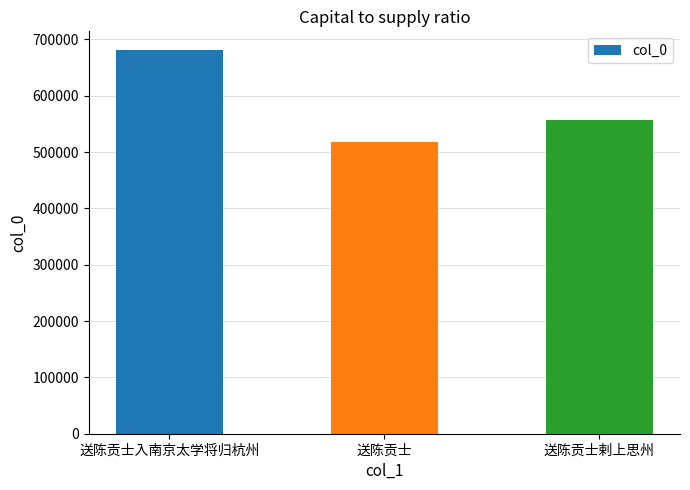

How many distinct data groups are displayed?

1